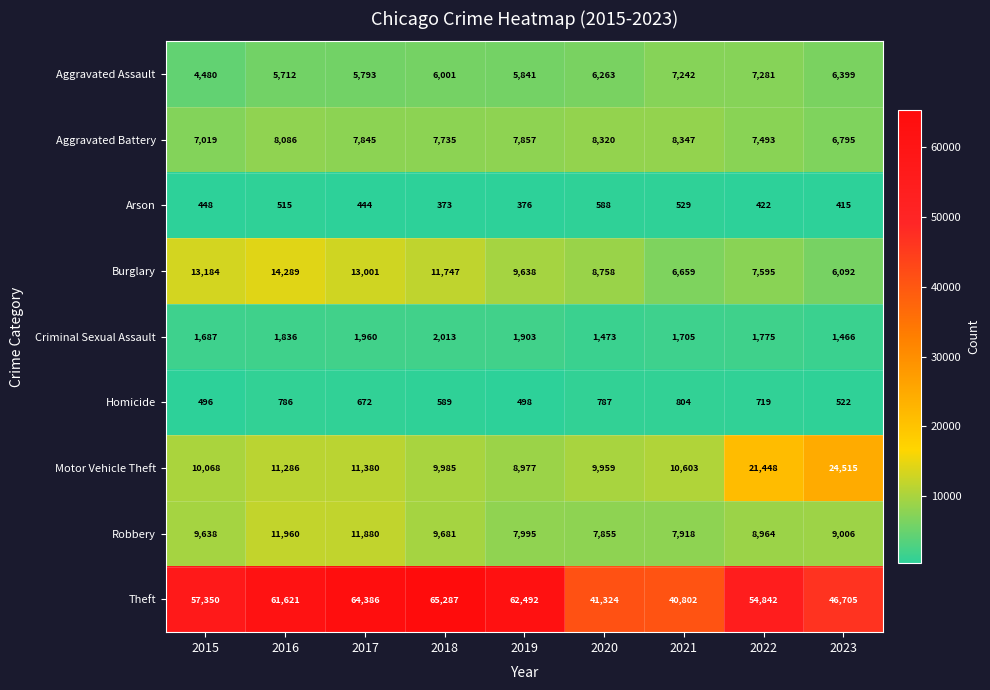

How many data points does each series have?

9